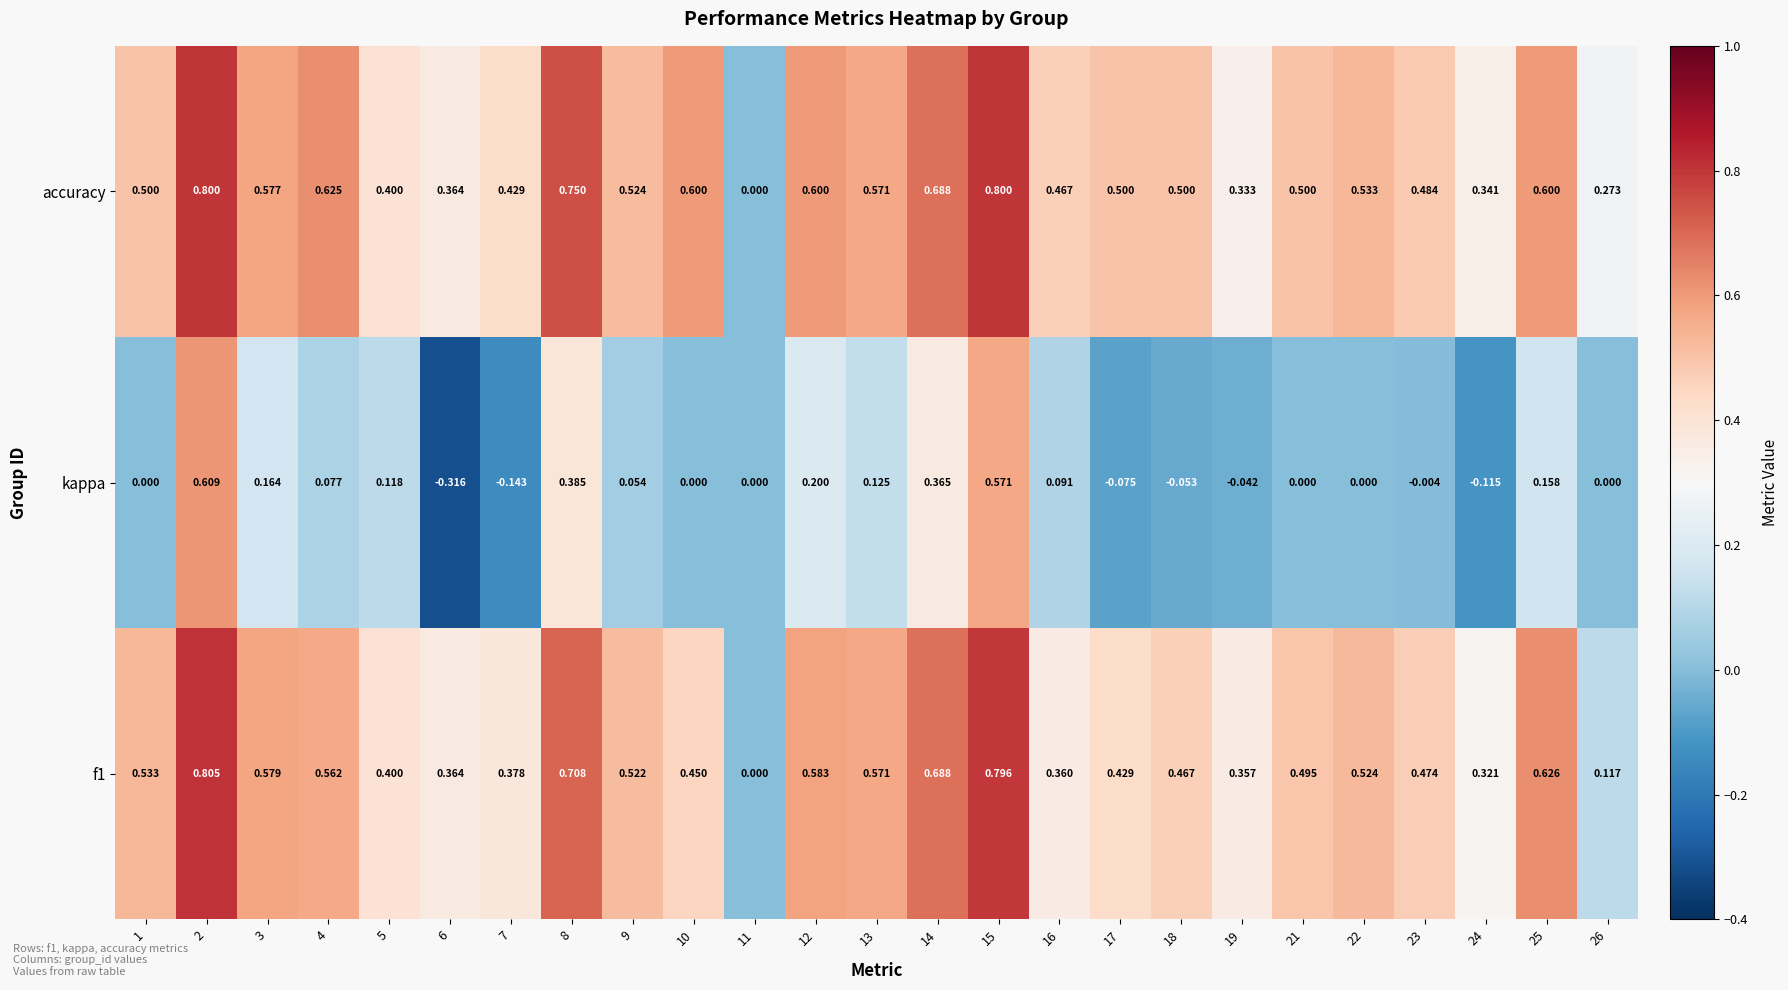

Which series has the largest range (max minus min)?

kappa